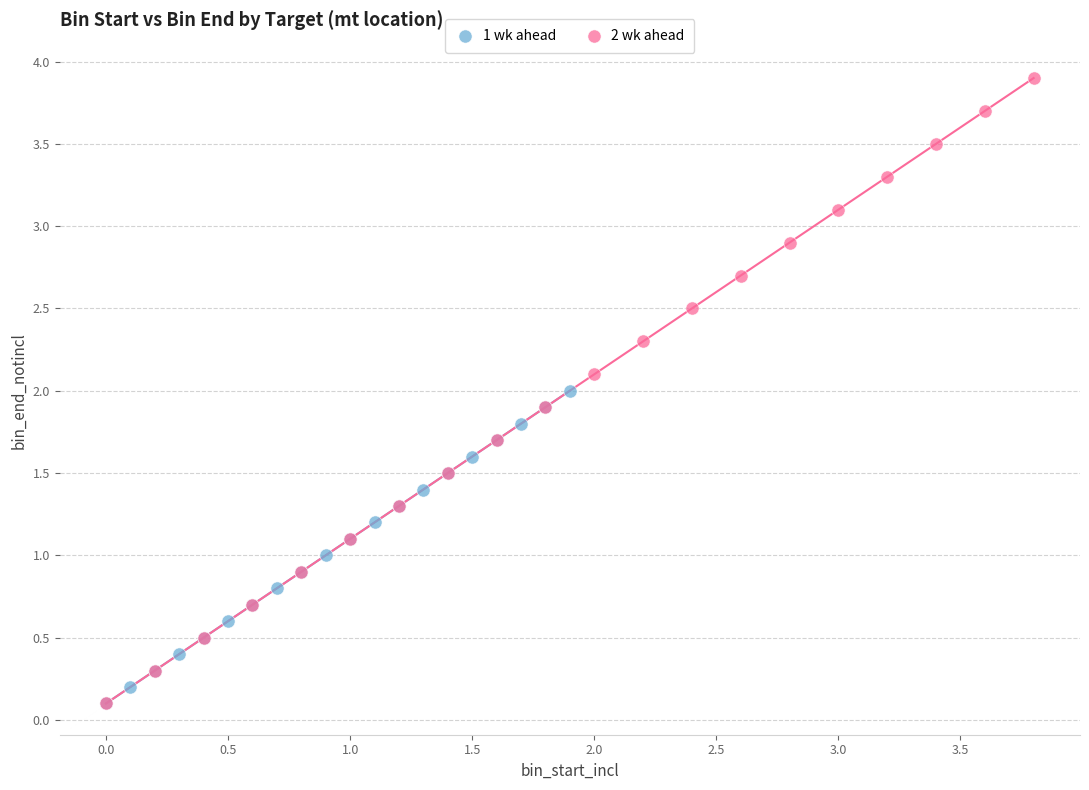

Which series has the largest Y range (max minus min)?

2 wk ahead